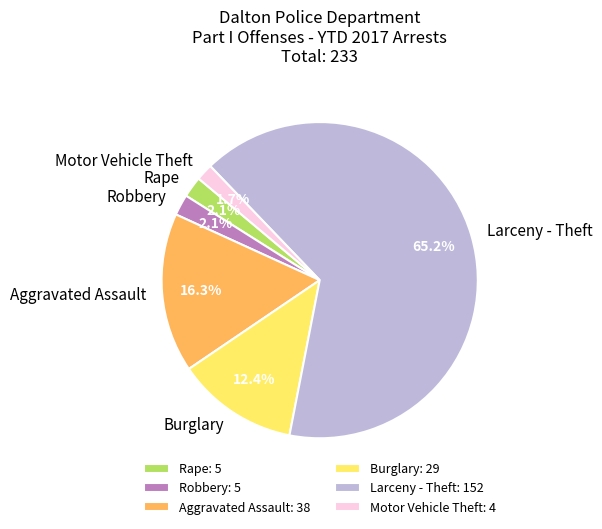

What portion of the pie excludes Aggravated Assault: 38?

83.7%